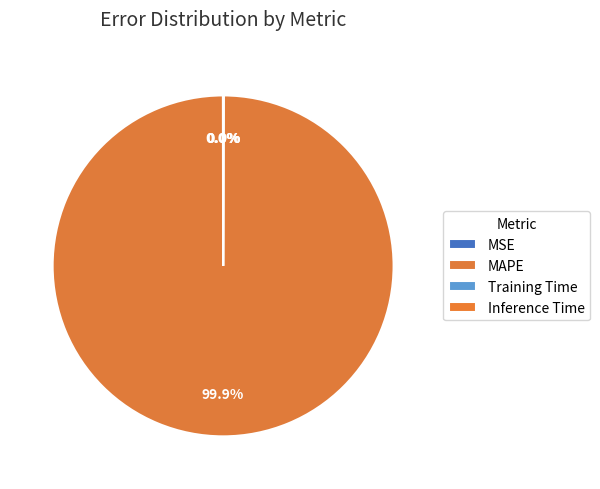

True or false: Training Time accounts for 7% of the total.

False